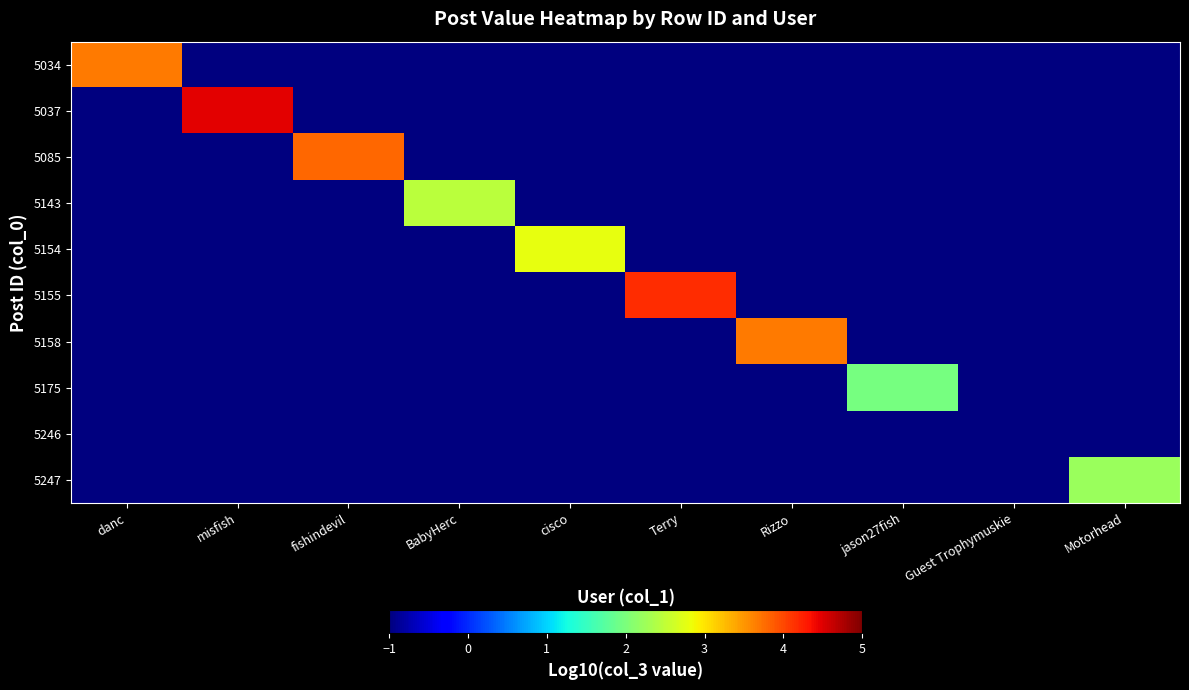

Reading left to right, transcribe all the data shown in this chart.

5034: danc=3.7	misfish=-1.0	fishindevil=-1.0	BabyHerc=-1.0	cisco=-1.0	Terry=-1.0	Rizzo=-1.0	jason27fish=-1.0	Guest Trophymuskie=-1.0	Motorhead=-1.0
5037: danc=-1.0	misfish=4.5	fishindevil=-1.0	BabyHerc=-1.0	cisco=-1.0	Terry=-1.0	Rizzo=-1.0	jason27fish=-1.0	Guest Trophymuskie=-1.0	Motorhead=-1.0
5085: danc=-1.0	misfish=-1.0	fishindevil=3.8	BabyHerc=-1.0	cisco=-1.0	Terry=-1.0	Rizzo=-1.0	jason27fish=-1.0	Guest Trophymuskie=-1.0	Motorhead=-1.0
5143: danc=-1.0	misfish=-1.0	fishindevil=-1.0	BabyHerc=2.5	cisco=-1.0	Terry=-1.0	Rizzo=-1.0	jason27fish=-1.0	Guest Trophymuskie=-1.0	Motorhead=-1.0
5154: danc=-1.0	misfish=-1.0	fishindevil=-1.0	BabyHerc=-1.0	cisco=2.8	Terry=-1.0	Rizzo=-1.0	jason27fish=-1.0	Guest Trophymuskie=-1.0	Motorhead=-1.0
5155: danc=-1.0	misfish=-1.0	fishindevil=-1.0	BabyHerc=-1.0	cisco=-1.0	Terry=4.2	Rizzo=-1.0	jason27fish=-1.0	Guest Trophymuskie=-1.0	Motorhead=-1.0
5158: danc=-1.0	misfish=-1.0	fishindevil=-1.0	BabyHerc=-1.0	cisco=-1.0	Terry=-1.0	Rizzo=3.7	jason27fish=-1.0	Guest Trophymuskie=-1.0	Motorhead=-1.0
5175: danc=-1.0	misfish=-1.0	fishindevil=-1.0	BabyHerc=-1.0	cisco=-1.0	Terry=-1.0	Rizzo=-1.0	jason27fish=2.0	Guest Trophymuskie=-1.0	Motorhead=-1.0
5246: danc=-1.0	misfish=-1.0	fishindevil=-1.0	BabyHerc=-1.0	cisco=-1.0	Terry=-1.0	Rizzo=-1.0	jason27fish=-1.0	Guest Trophymuskie=-1.0	Motorhead=-1.0
5247: danc=-1.0	misfish=-1.0	fishindevil=-1.0	BabyHerc=-1.0	cisco=-1.0	Terry=-1.0	Rizzo=-1.0	jason27fish=-1.0	Guest Trophymuskie=-1.0	Motorhead=2.2